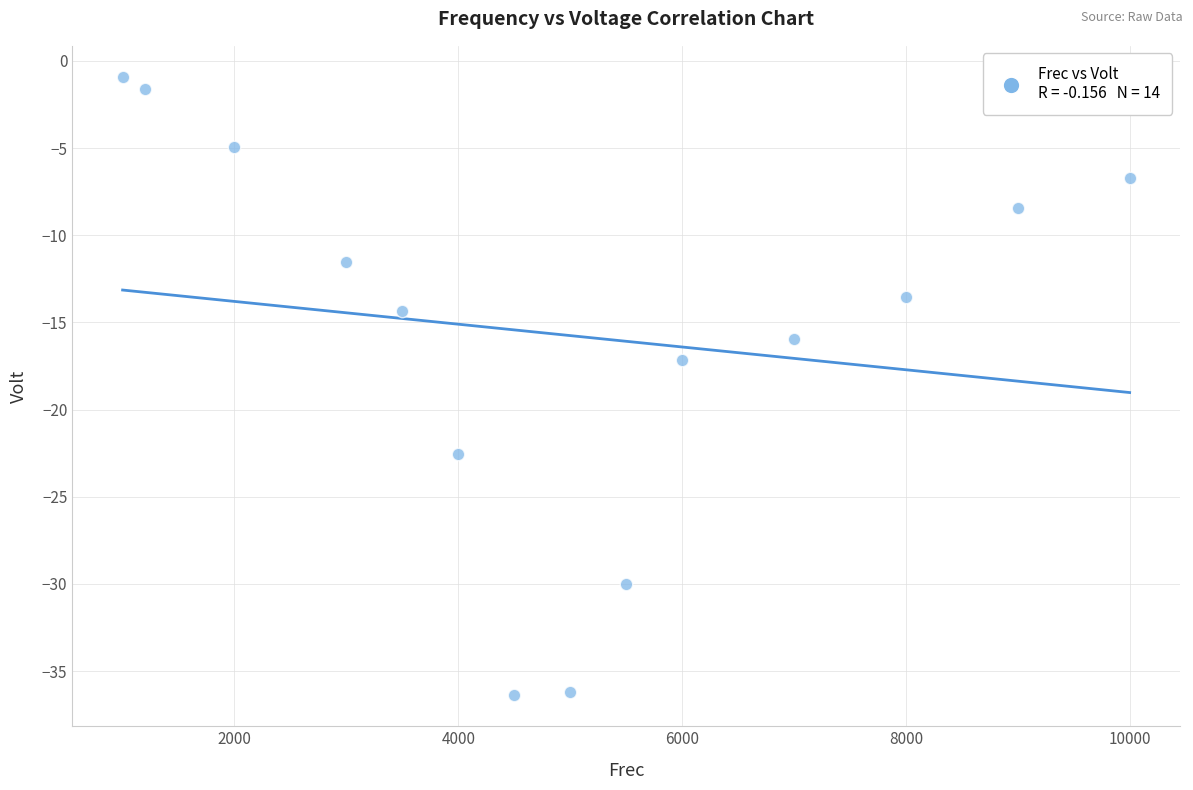

What Y value in the scatter plot is closest to -18?

-17.2